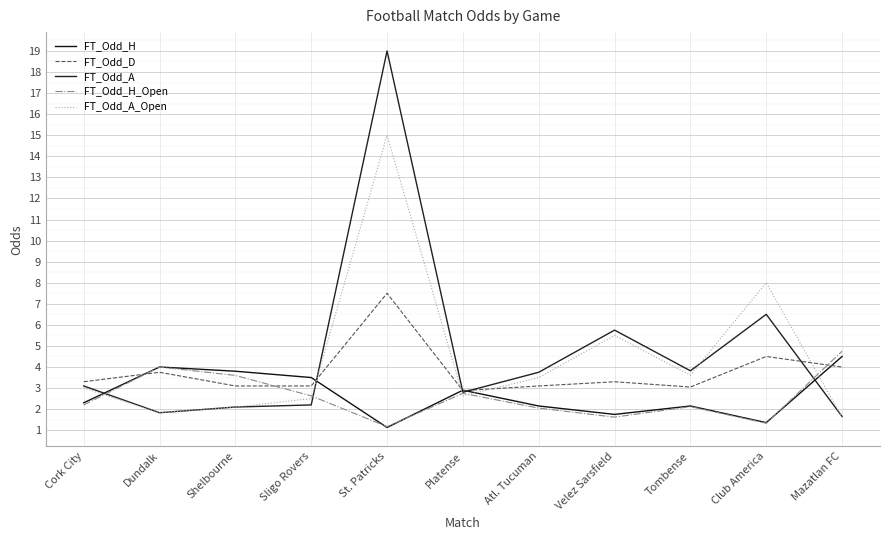

Which series has the widest spread of values?

FT_Odd_A